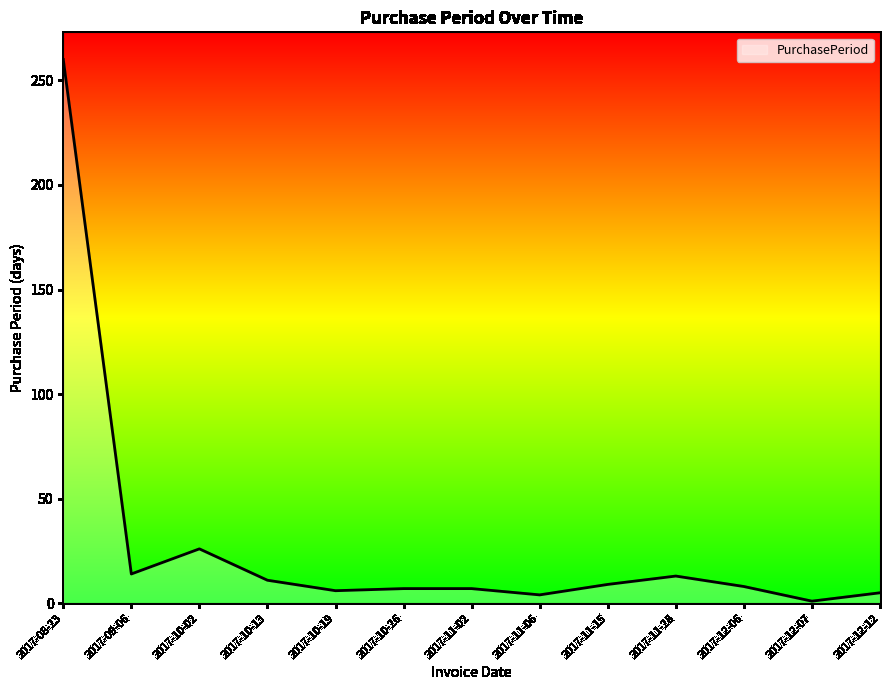

What is the ratio of the value at 2017-11-06 to the value at 2017-10-26?

0.6